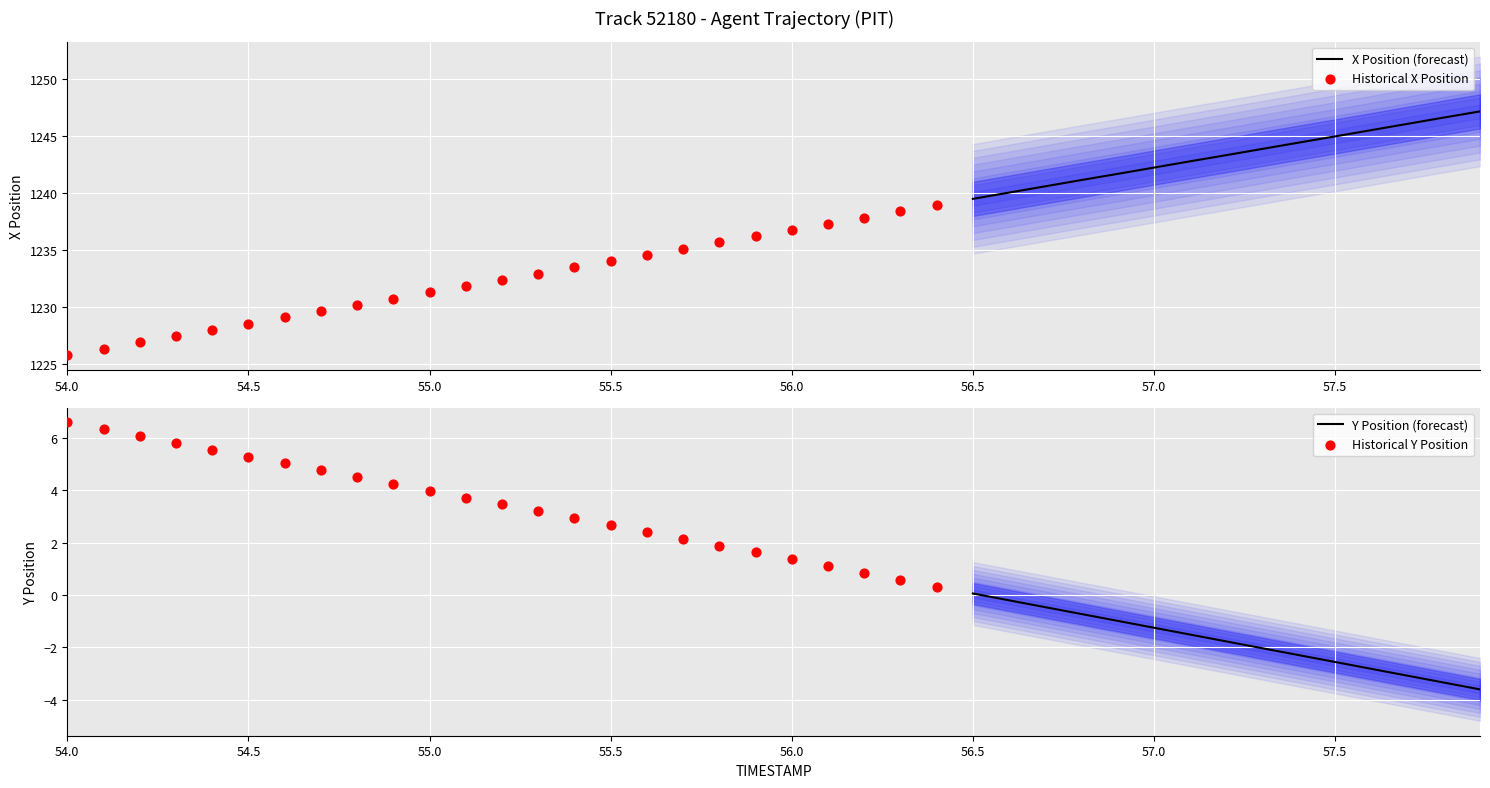

What is the total value across all series at 55.9?

1237.8